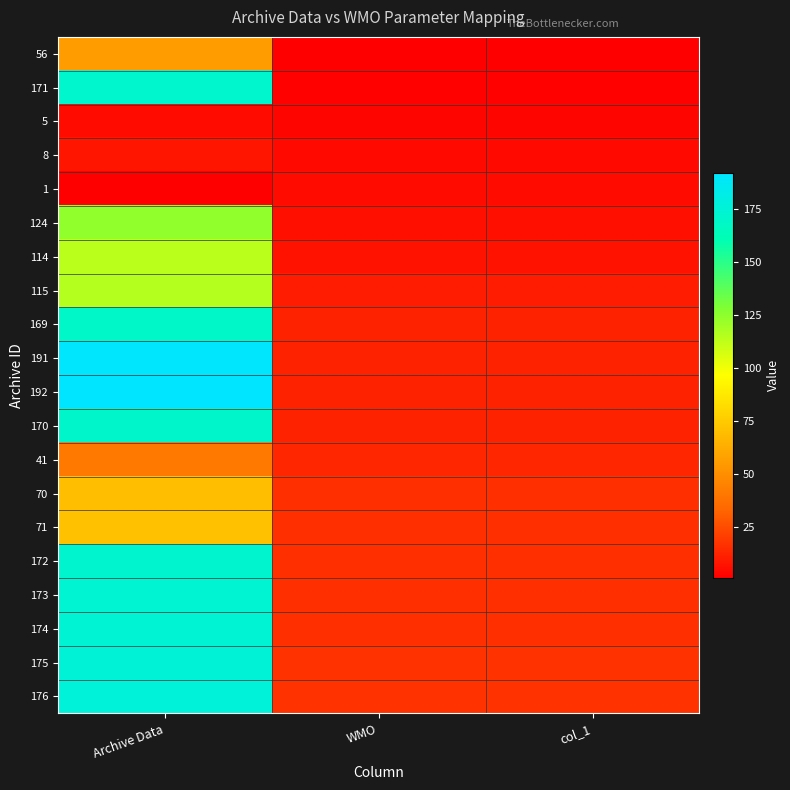

Reading left to right, extract all data points from this chart.

56: Archive Data=56	WMO=1	col_1=1
171: Archive Data=171	WMO=2	col_1=2
5: Archive Data=5	WMO=3	col_1=3
8: Archive Data=8	WMO=4	col_1=4
1: Archive Data=1	WMO=5	col_1=5
124: Archive Data=124	WMO=6	col_1=6
114: Archive Data=114	WMO=7	col_1=7
115: Archive Data=115	WMO=10	col_1=10
169: Archive Data=169	WMO=12	col_1=12
191: Archive Data=191	WMO=12	col_1=12
192: Archive Data=192	WMO=12	col_1=12
170: Archive Data=170	WMO=12	col_1=12
41: Archive Data=41	WMO=13	col_1=13
70: Archive Data=70	WMO=16	col_1=16
71: Archive Data=71	WMO=16	col_1=16
172: Archive Data=172	WMO=16	col_1=16
173: Archive Data=173	WMO=16	col_1=16
174: Archive Data=174	WMO=16	col_1=16
175: Archive Data=175	WMO=17	col_1=17
176: Archive Data=176	WMO=17	col_1=17